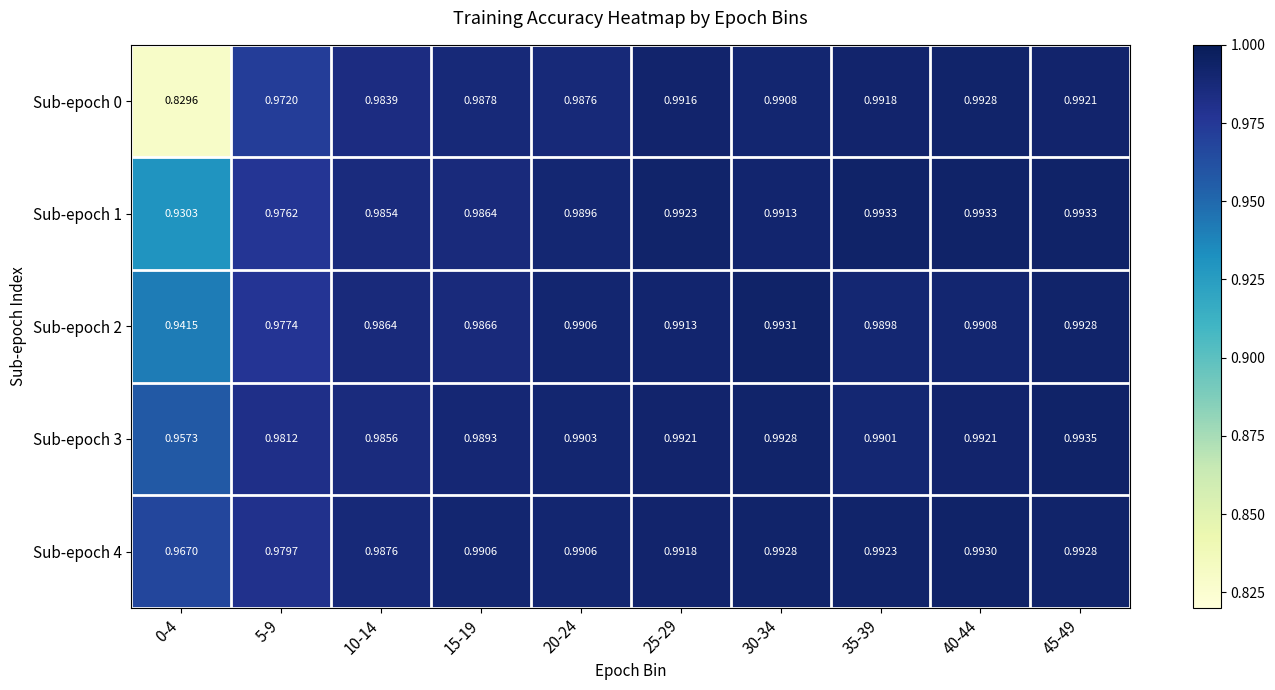

Which series changed the most between 0-4 and 45-49?

Sub-epoch 0